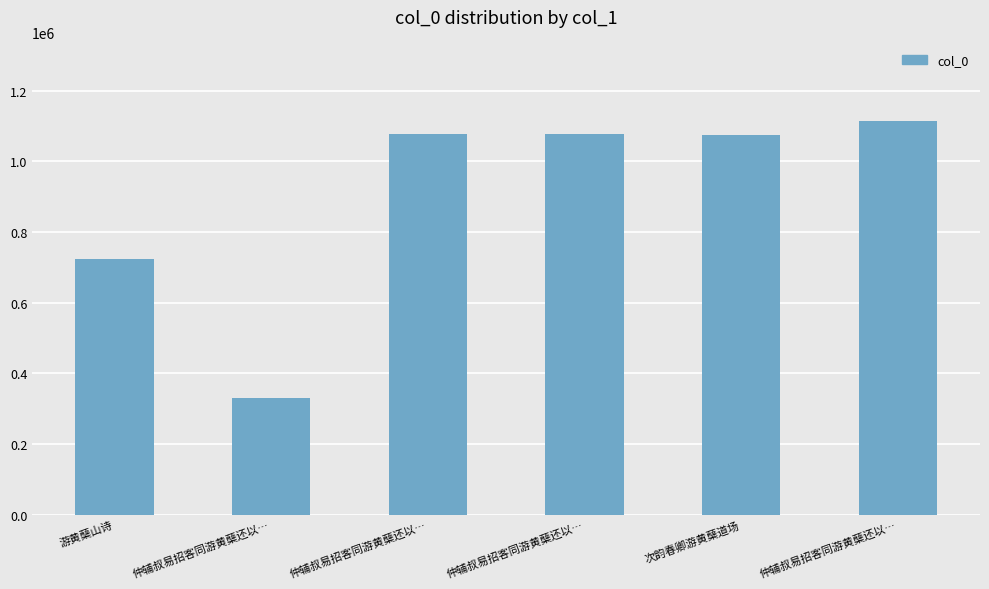

How many distinct data groups are displayed?

1